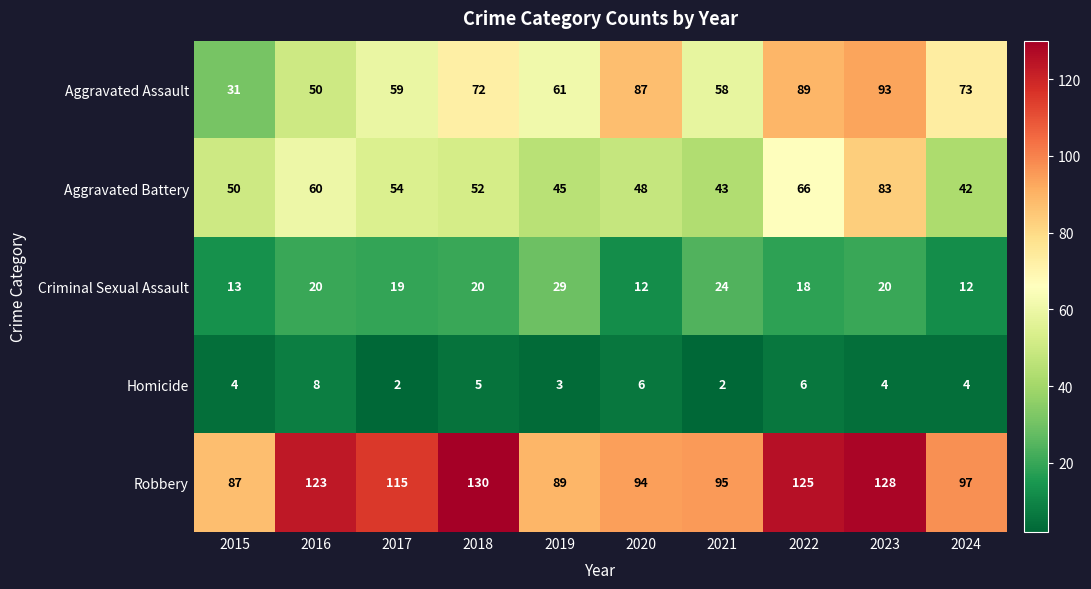

How many series are shown in this chart?

5